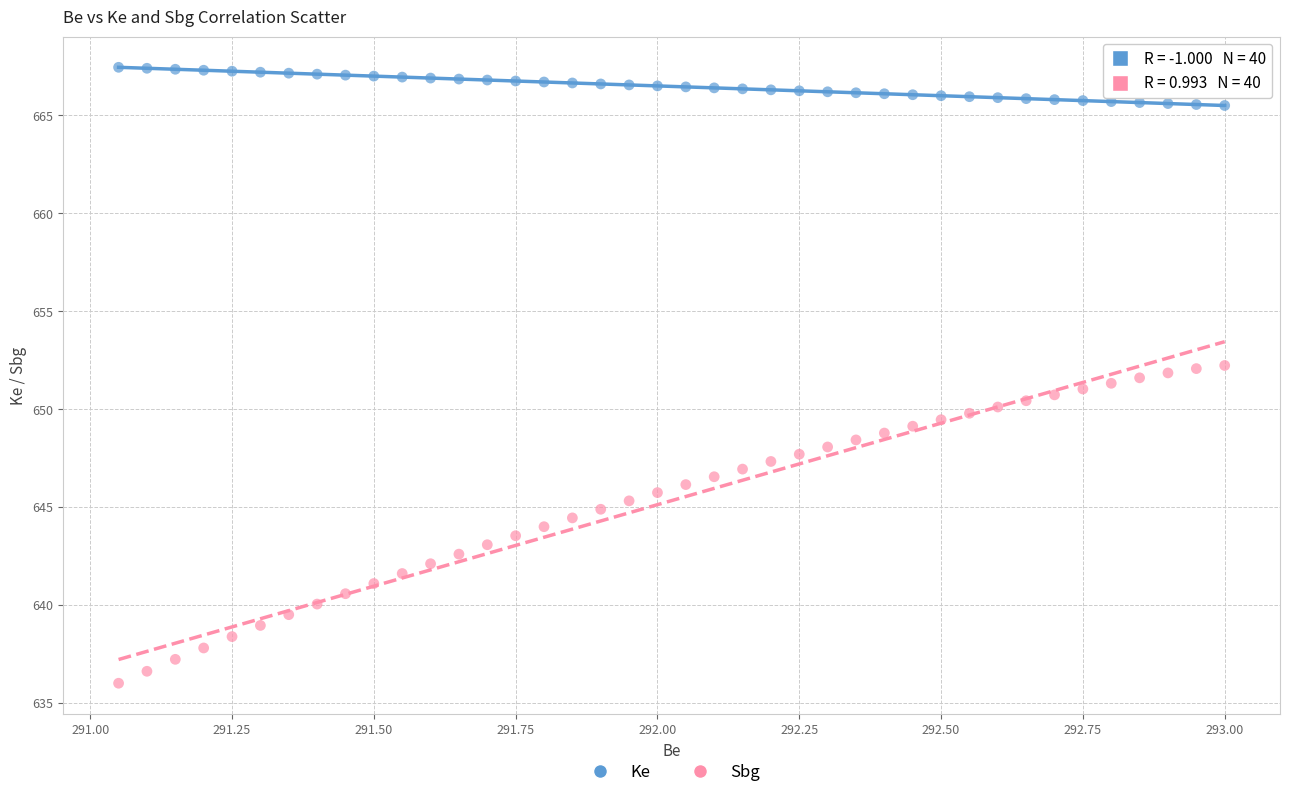

Which series reaches the minimum Y coordinate?

Sbg